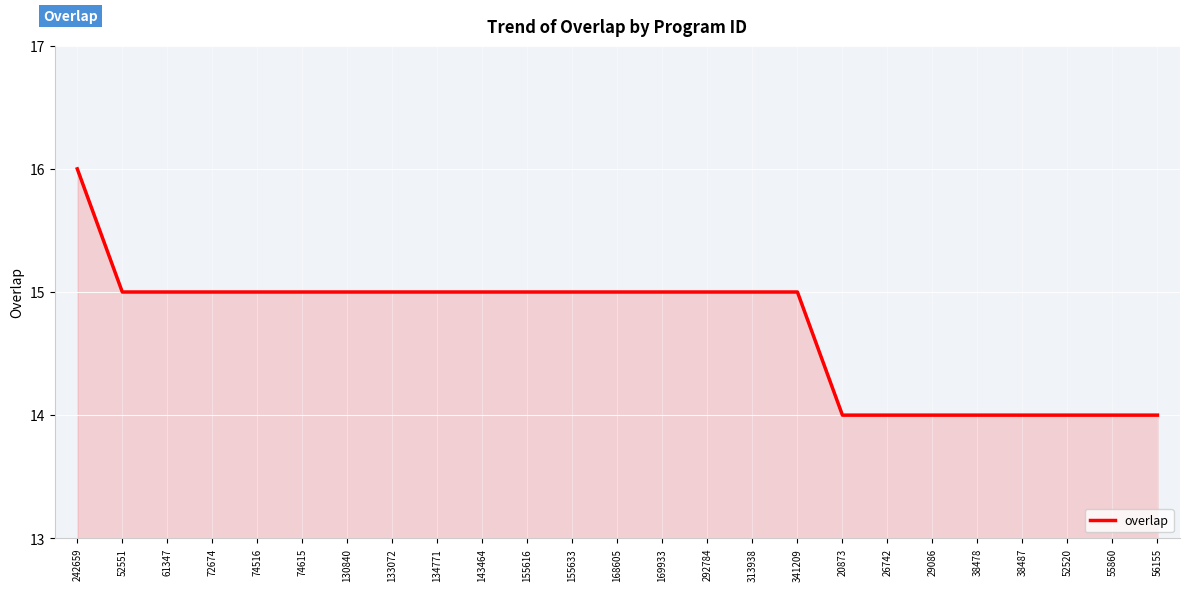

Which has a higher value, 26742 or 292784?

292784